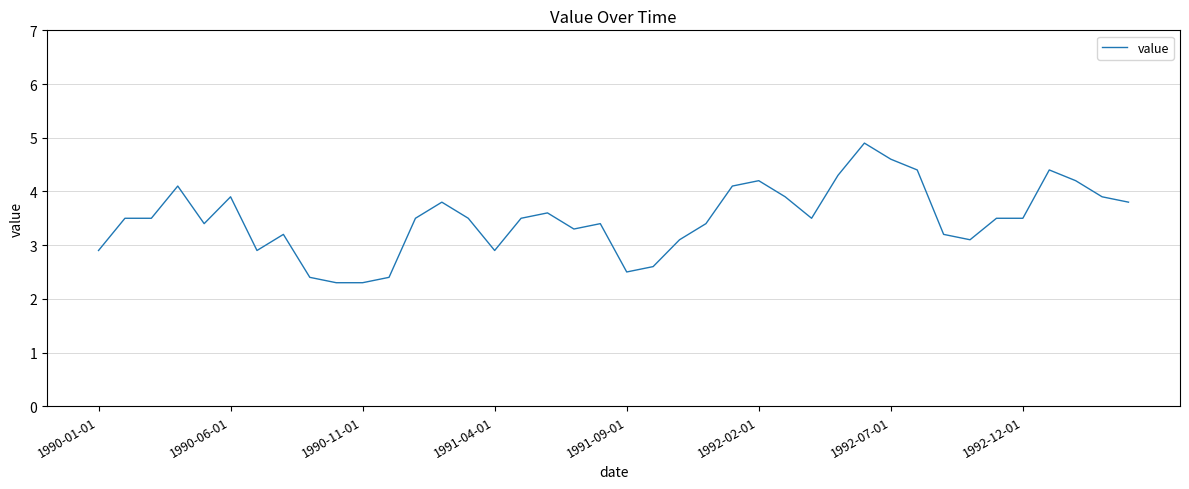

Count the number of values greater than 3.

31